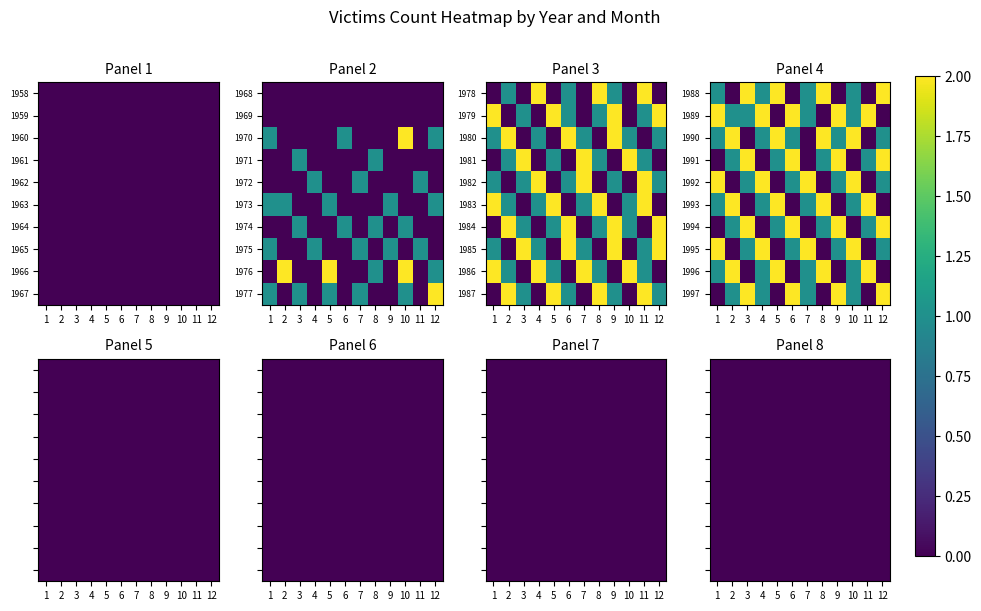

Is it true that 1976 equals 3 at 2?

False